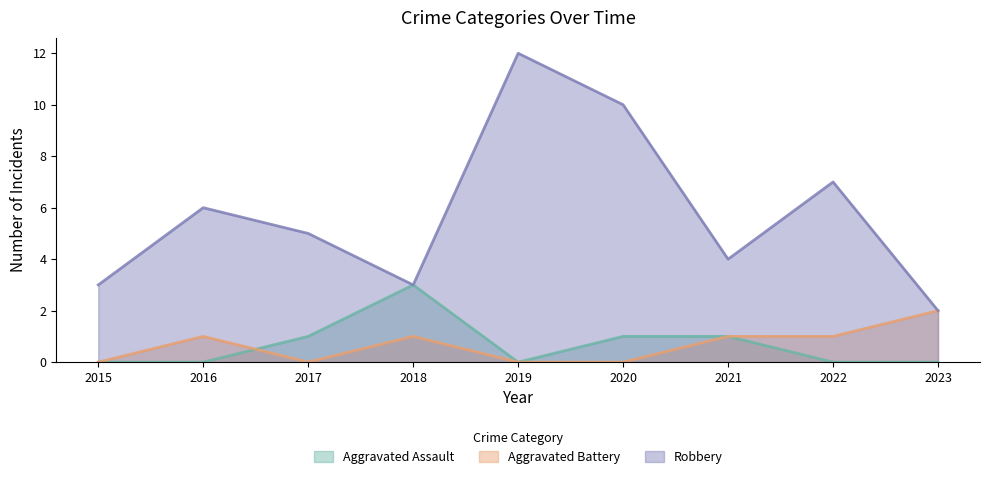

Which has a higher value, 2018 or 2019?

2018